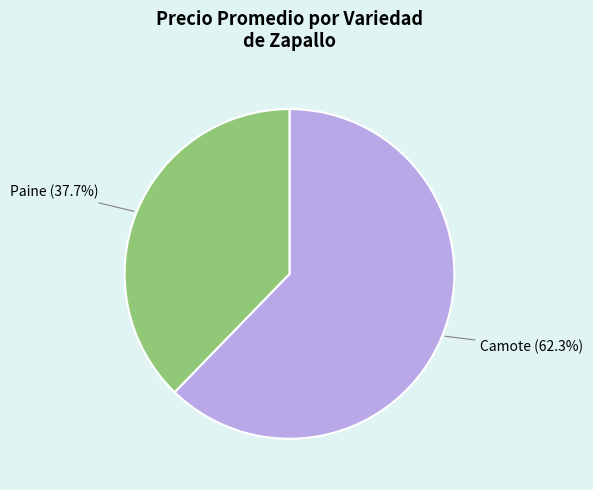

Combined, what portion of the pie is Camote and Paine?

100.0%